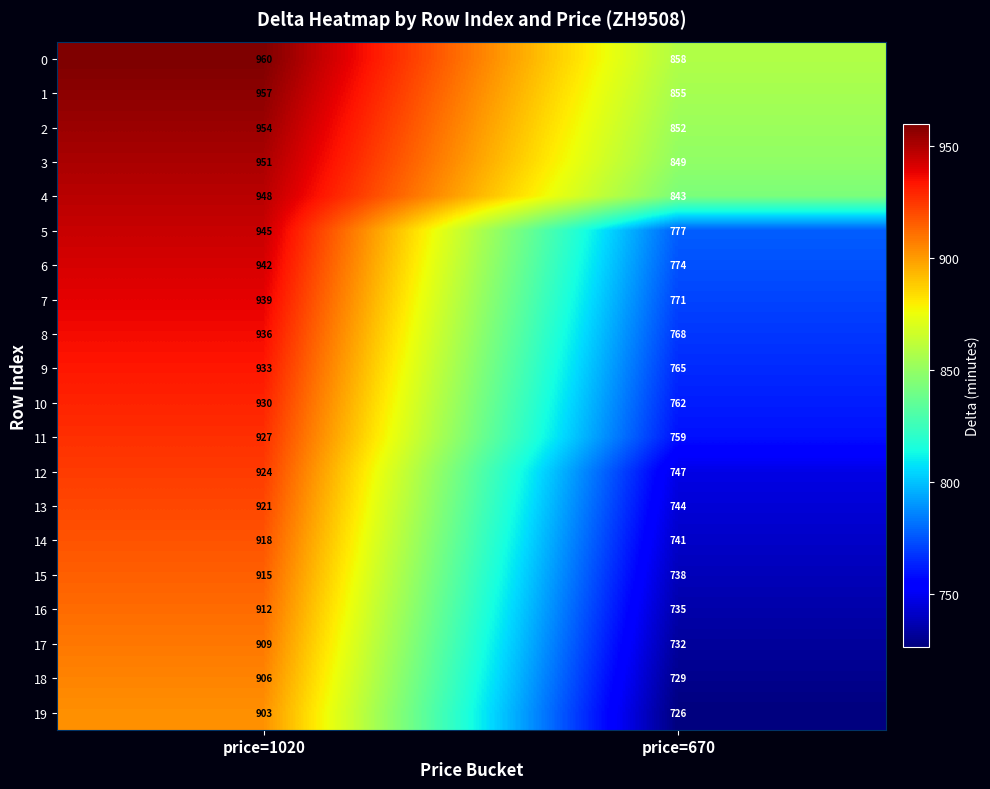

List the series in order of their peak value, highest first.

0, 1, 2, 3, 4, 5, 6, 7, 8, 9, 10, 11, 12, 13, 14, 15, 16, 17, 18, 19